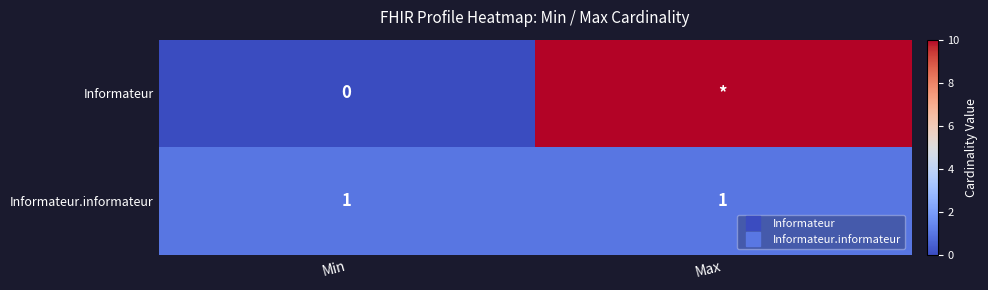

What is the difference between the Informateur values at Max and Min?

10